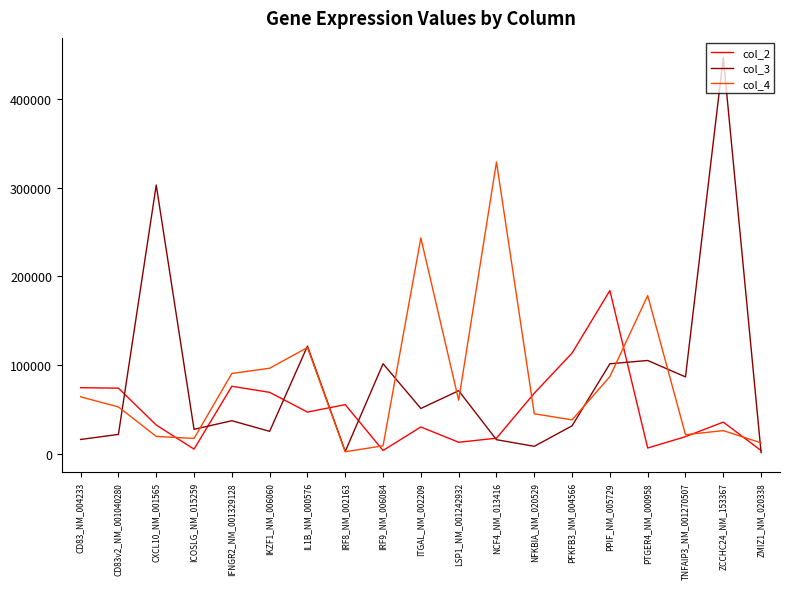

Is it true that col_3 equals 71062 at LSP1_NM_001242932?

True